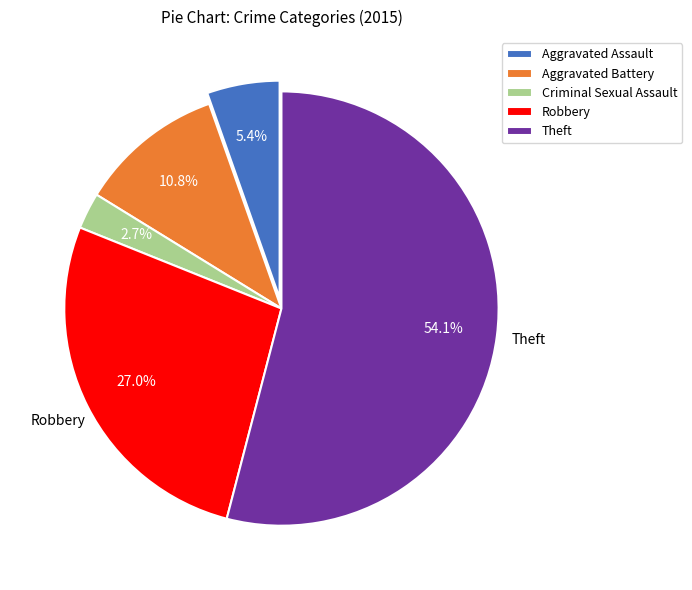

Which slice is the smallest?

Criminal Sexual Assault